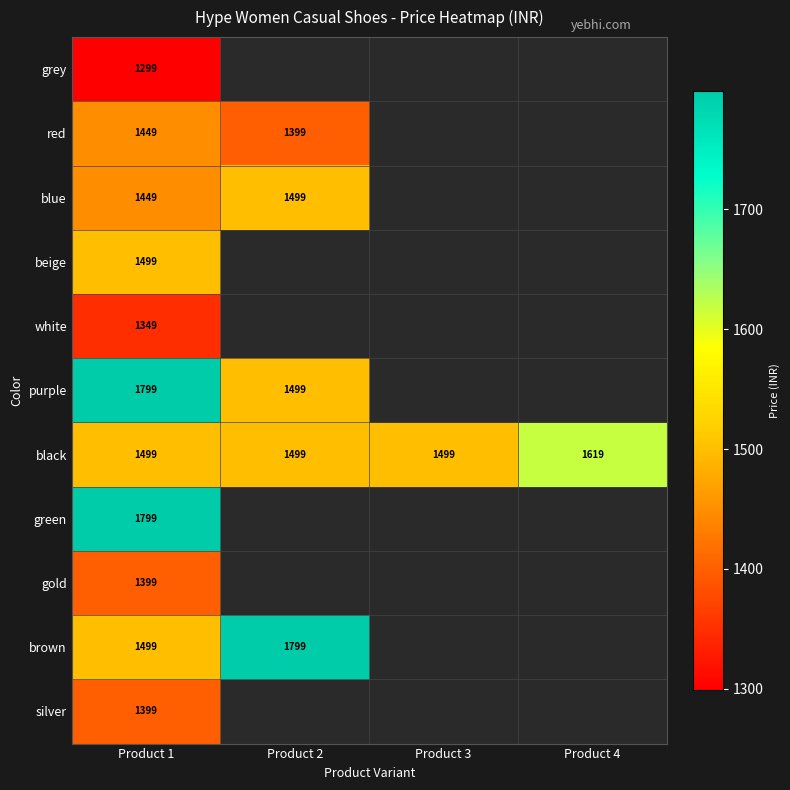

The value of white at Product 1 is 785. True or false?

False